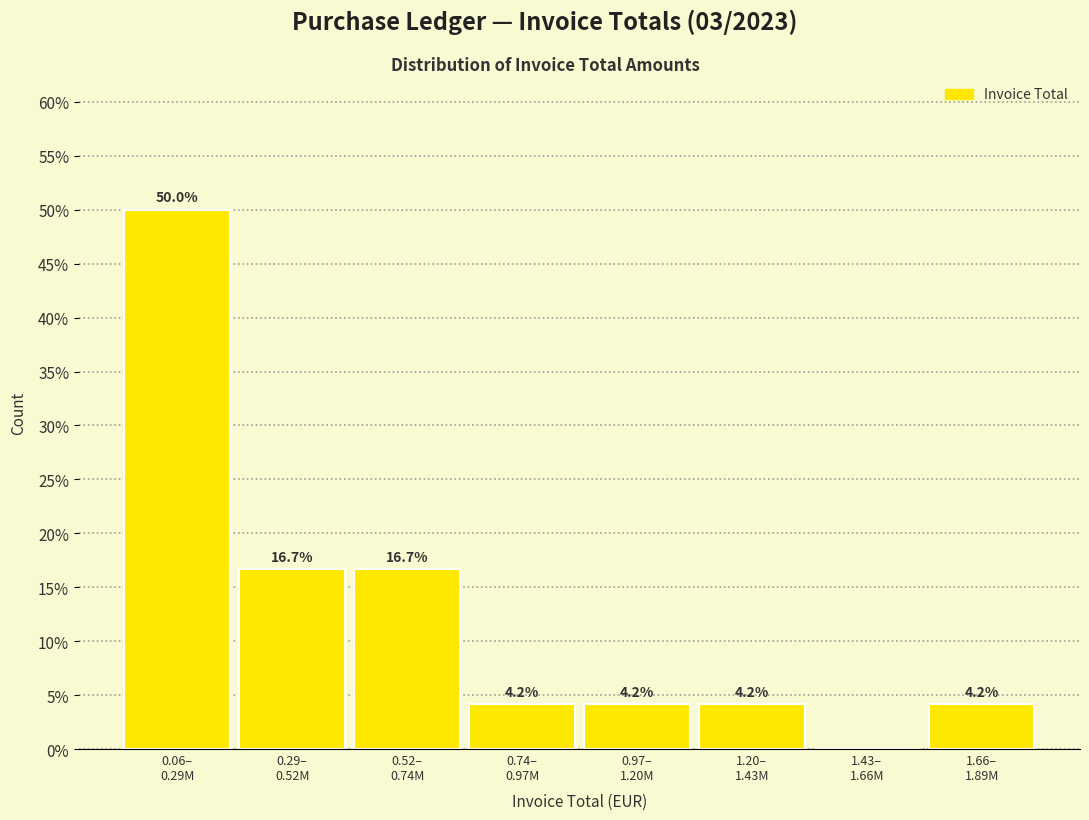

Are the bars horizontal?

No